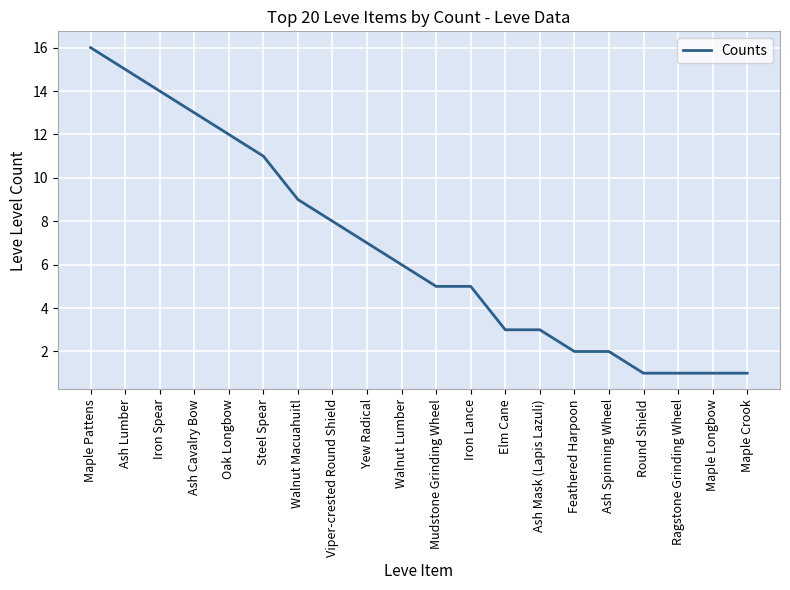

Reading left to right, extract all data points from this chart.

Maple Pattens=16	Ash Lumber=15	Iron Spear=14	Ash Cavalry Bow=13	Oak Longbow=12	Steel Spear=11	Walnut Macuahuitl=9	Viper-crested Round Shield=8	Yew Radical=7	Walnut Lumber=6	Mudstone Grinding Wheel=5	Iron Lance=5	Elm Cane=3	Ash Mask (Lapis Lazuli)=3	Feathered Harpoon=2	Ash Spinning Wheel=2	Round Shield=1	Ragstone Grinding Wheel=1	Maple Longbow=1	Maple Crook=1